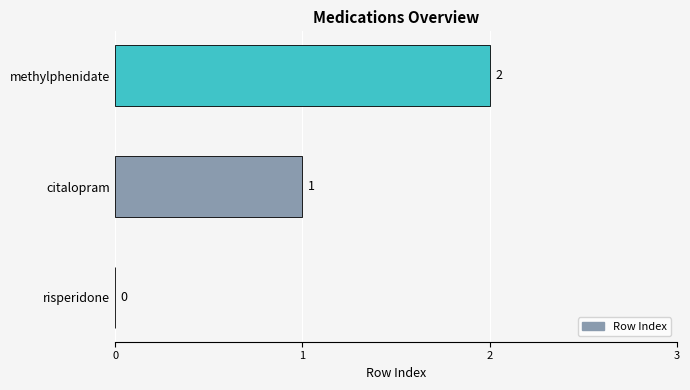

At which category does the chart reach its peak across all series?

methylphenidate